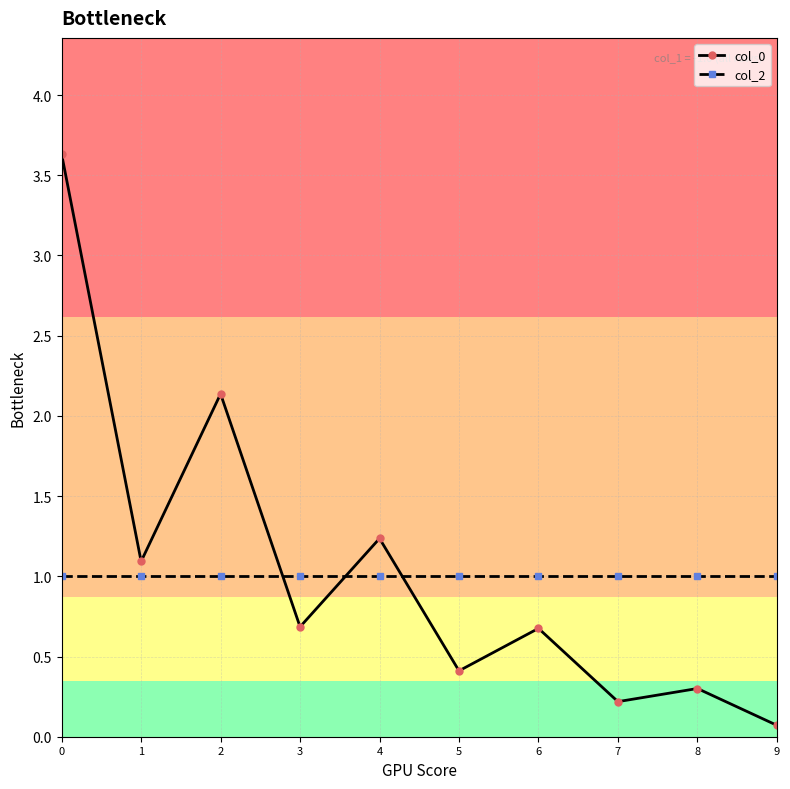

Read the col_2 value at 3.

1.0